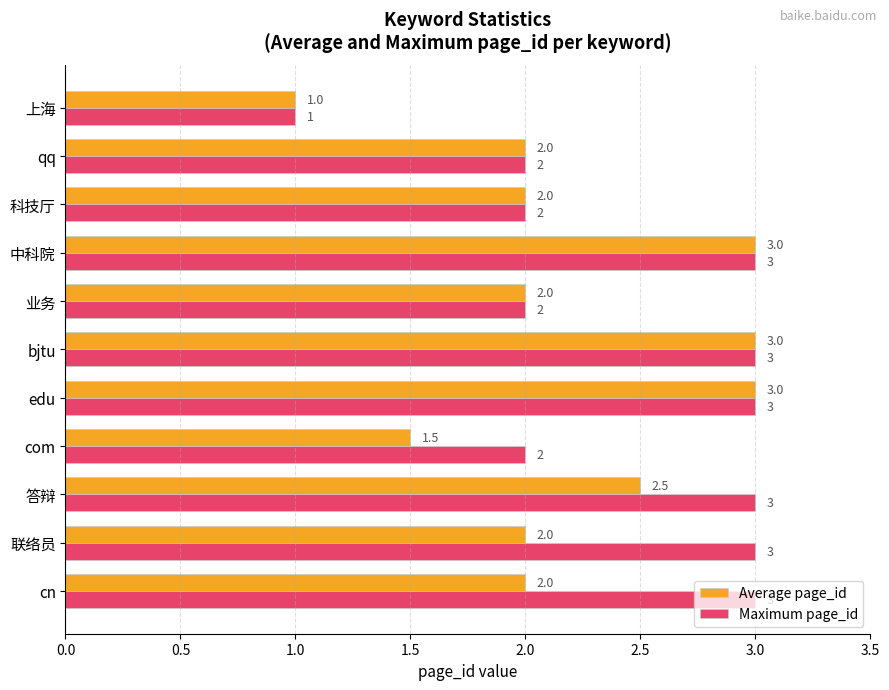

How many data points in Maximum page_id are less than 3?

5